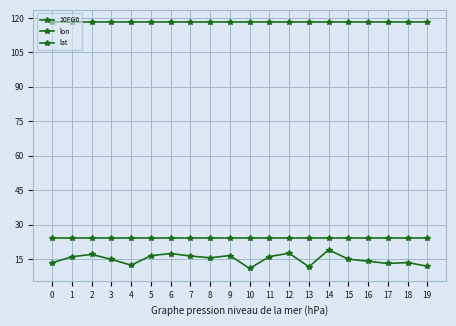

Count the number of data series in this chart.

3